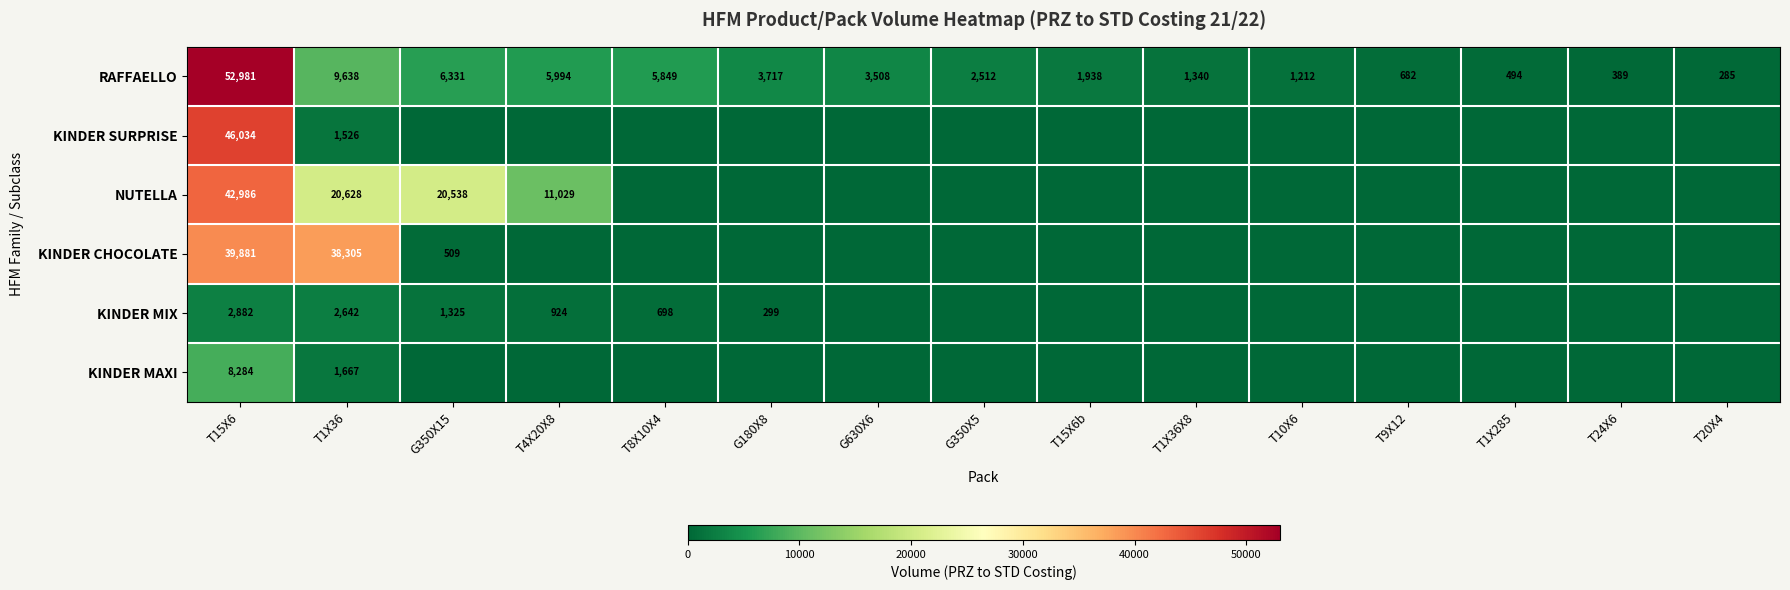

At how many categories does at least one series exceed 43080?

1